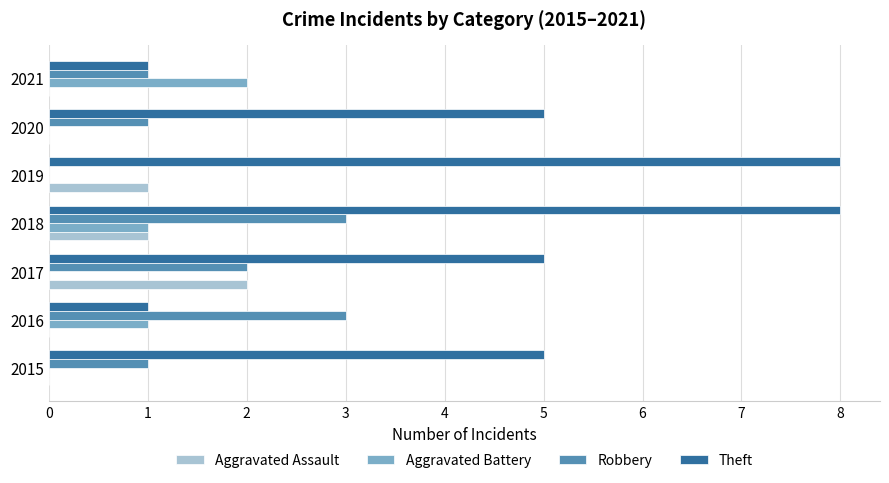

What is the maximum value shown in the chart?

8